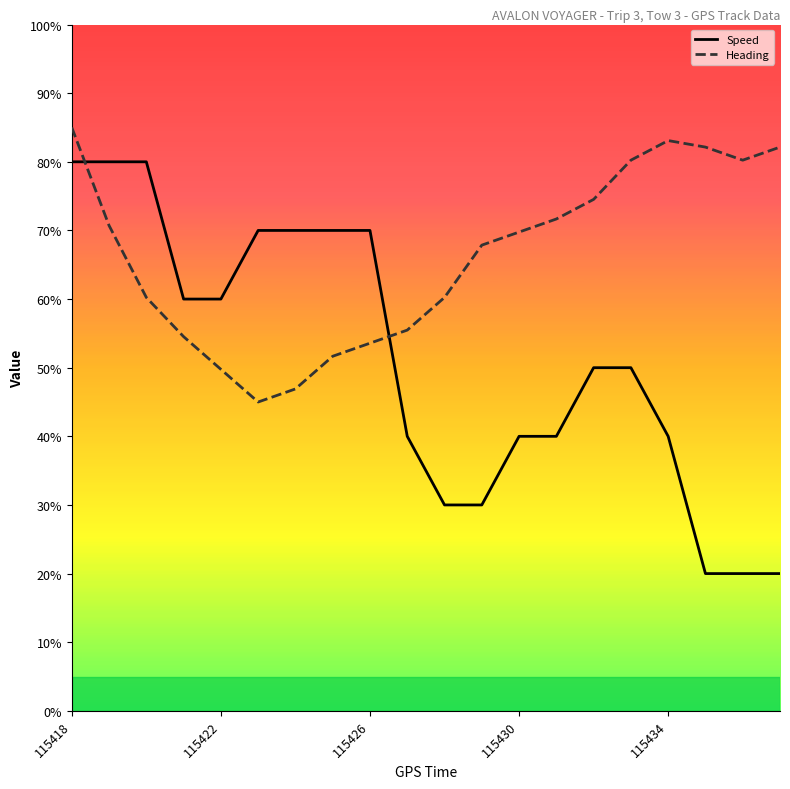

List the series in order of their peak value, lowest first.

Speed, Heading